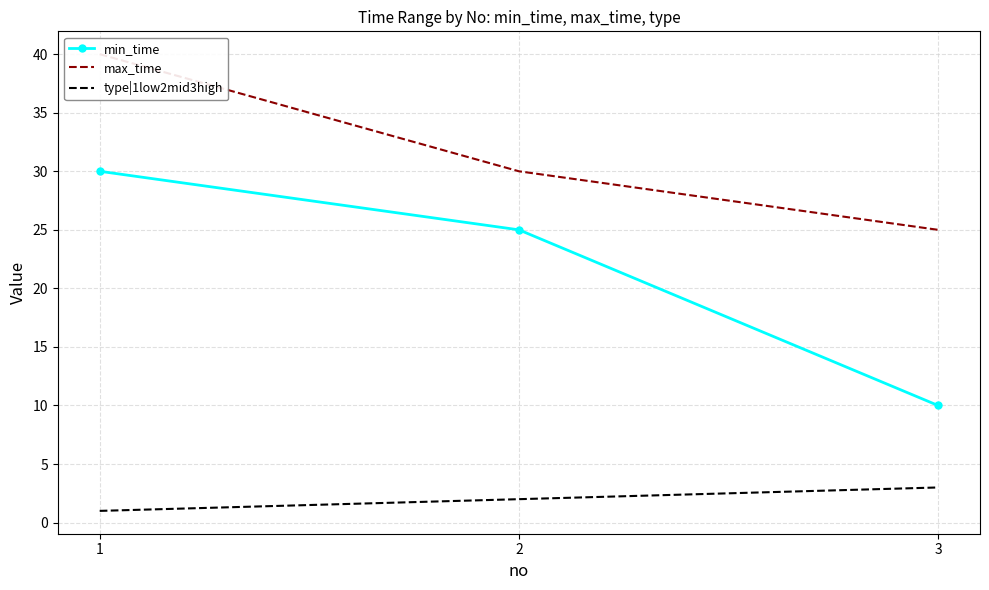

At which category is the sum across all series the highest?

1